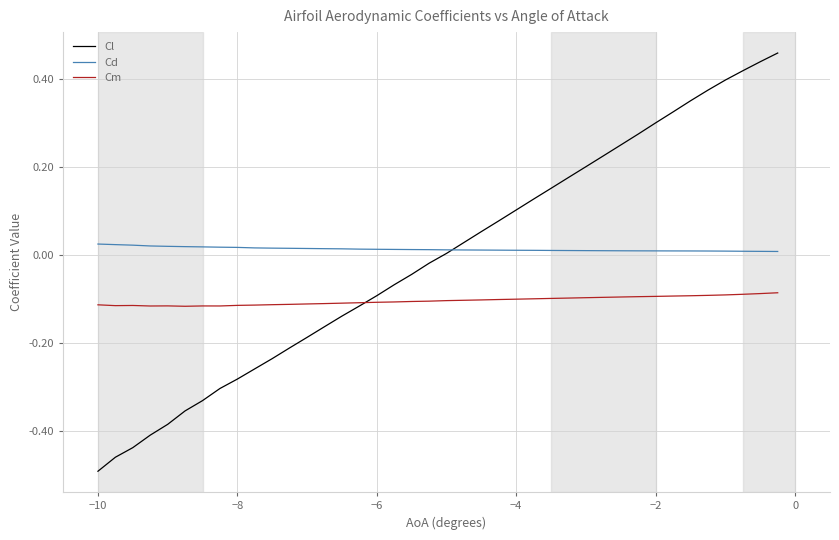

True or false: Cd and Cm intersect in this chart.

False